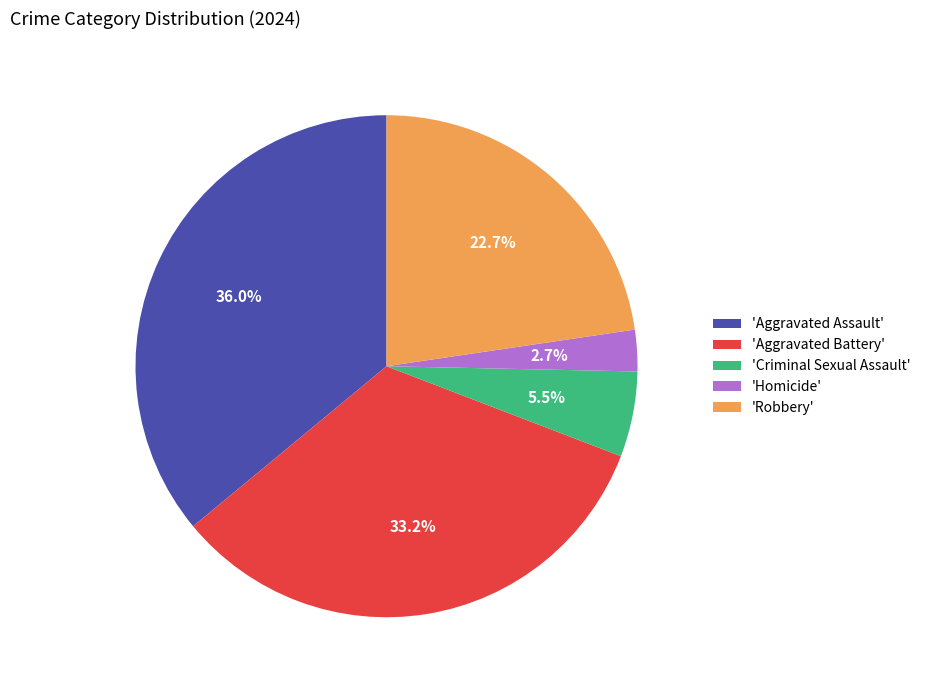

What is the smallest slice in the pie chart?

'Homicide'